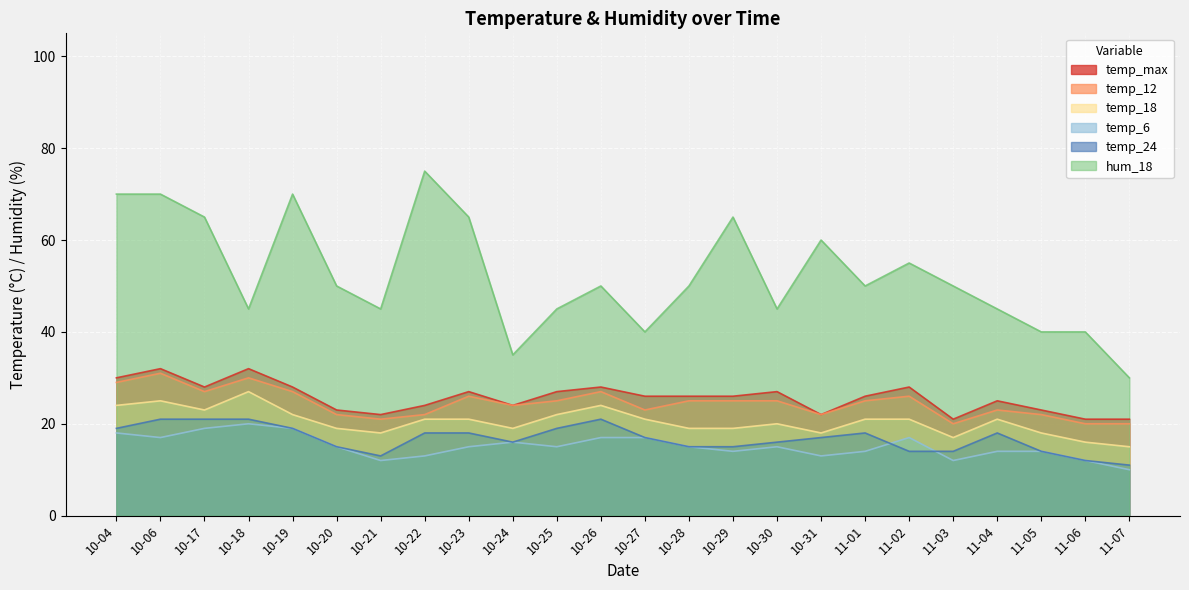

Reading left to right, transcribe all the data shown in this chart.

temp_max: 10-04=30	10-06=32	10-17=28	10-18=32	10-19=28	10-20=23	10-21=22	10-22=24	10-23=27	10-24=24	10-25=27	10-26=28	10-27=26	10-28=26	10-29=26	10-30=27	10-31=22	11-01=26	11-02=28	11-03=21	11-04=25	11-05=23	11-06=21	11-07=21
temp_12: 10-04=29	10-06=31	10-17=27	10-18=30	10-19=27	10-20=22	10-21=21	10-22=22	10-23=26	10-24=24	10-25=25	10-26=27	10-27=23	10-28=25	10-29=25	10-30=25	10-31=22	11-01=25	11-02=26	11-03=20	11-04=23	11-05=22	11-06=20	11-07=20
temp_18: 10-04=24	10-06=25	10-17=23	10-18=27	10-19=22	10-20=19	10-21=18	10-22=21	10-23=21	10-24=19	10-25=22	10-26=24	10-27=21	10-28=19	10-29=19	10-30=20	10-31=18	11-01=21	11-02=21	11-03=17	11-04=21	11-05=18	11-06=16	11-07=15
temp_6: 10-04=18	10-06=17	10-17=19	10-18=20	10-19=19	10-20=15	10-21=12	10-22=13	10-23=15	10-24=16	10-25=15	10-26=17	10-27=17	10-28=15	10-29=14	10-30=15	10-31=13	11-01=14	11-02=17	11-03=12	11-04=14	11-05=14	11-06=12	11-07=10
temp_24: 10-04=19	10-06=21	10-17=21	10-18=21	10-19=19	10-20=15	10-21=13	10-22=18	10-23=18	10-24=16	10-25=19	10-26=21	10-27=17	10-28=15	10-29=15	10-30=16	10-31=17	11-01=18	11-02=14	11-03=14	11-04=18	11-05=14	11-06=12	11-07=11
hum_18: 10-04=70	10-06=70	10-17=65	10-18=45	10-19=70	10-20=50	10-21=45	10-22=75	10-23=65	10-24=35	10-25=45	10-26=50	10-27=40	10-28=50	10-29=65	10-30=45	10-31=60	11-01=50	11-02=55	11-03=50	11-04=45	11-05=40	11-06=40	11-07=30